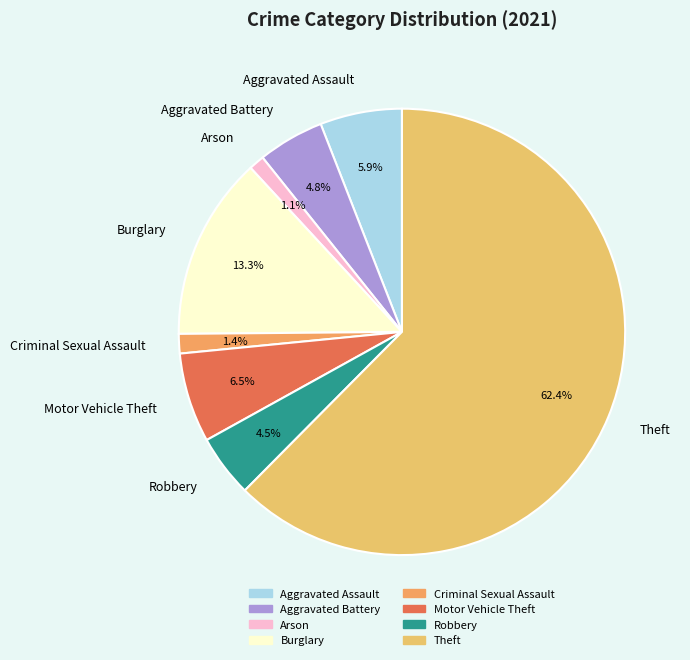

What is the largest slice in the pie chart?

Theft